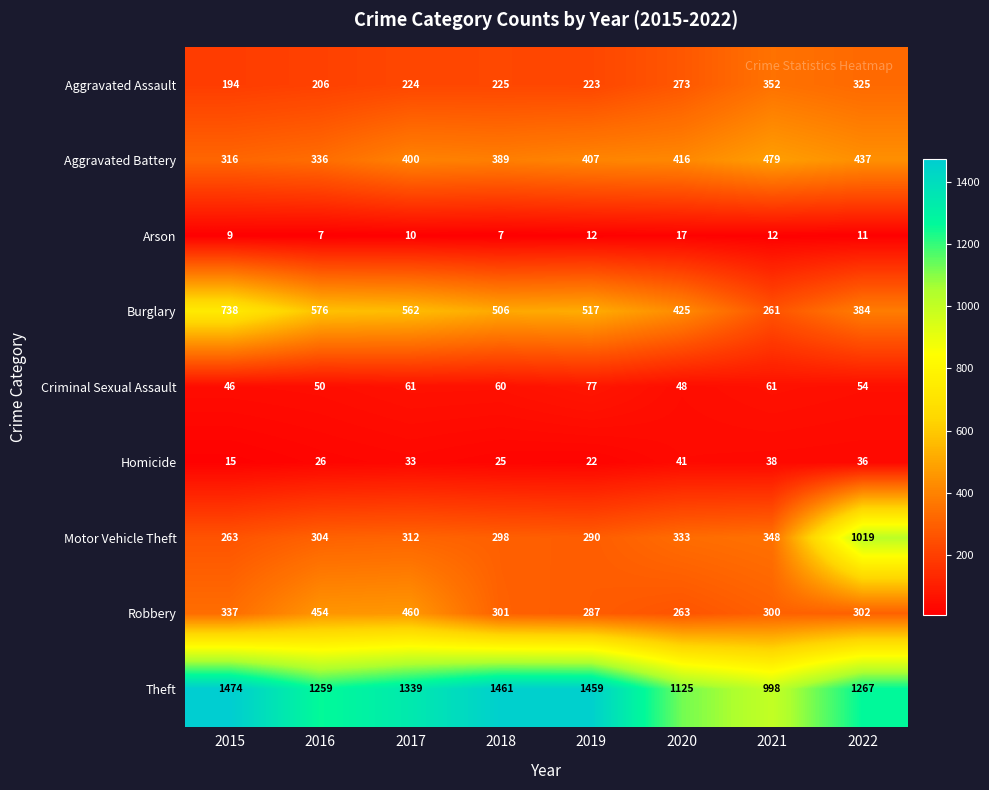

What is the average value of the Burglary series?

496